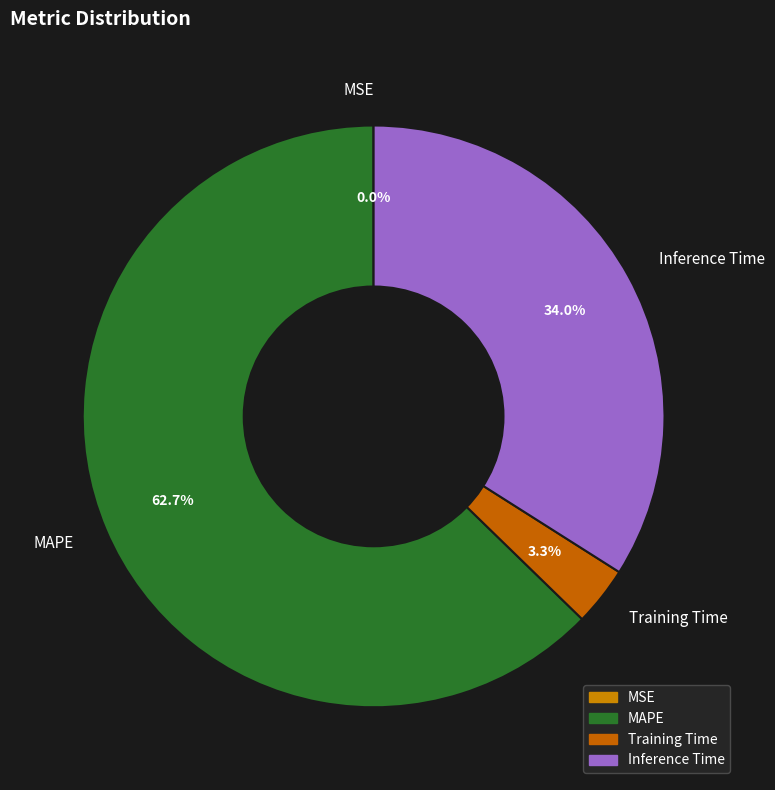

To the nearest percent, what is the average slice percentage?

25%